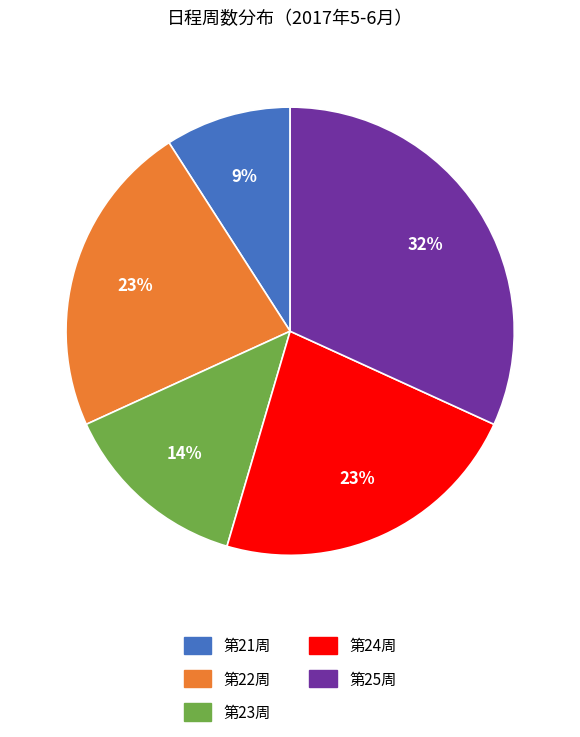

Is there any slice that represents more than half of the pie?

No